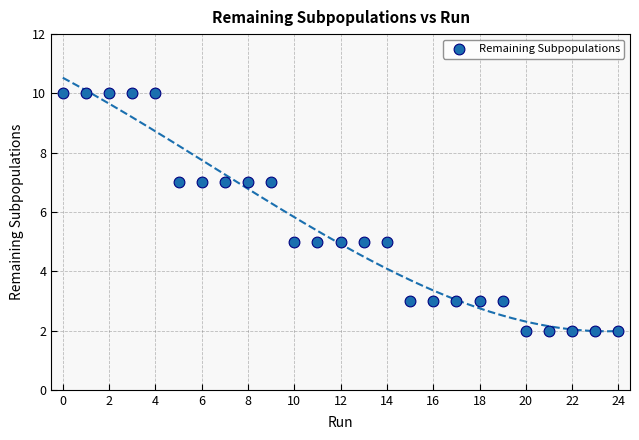

What is the range of Y values (max minus min)?

8